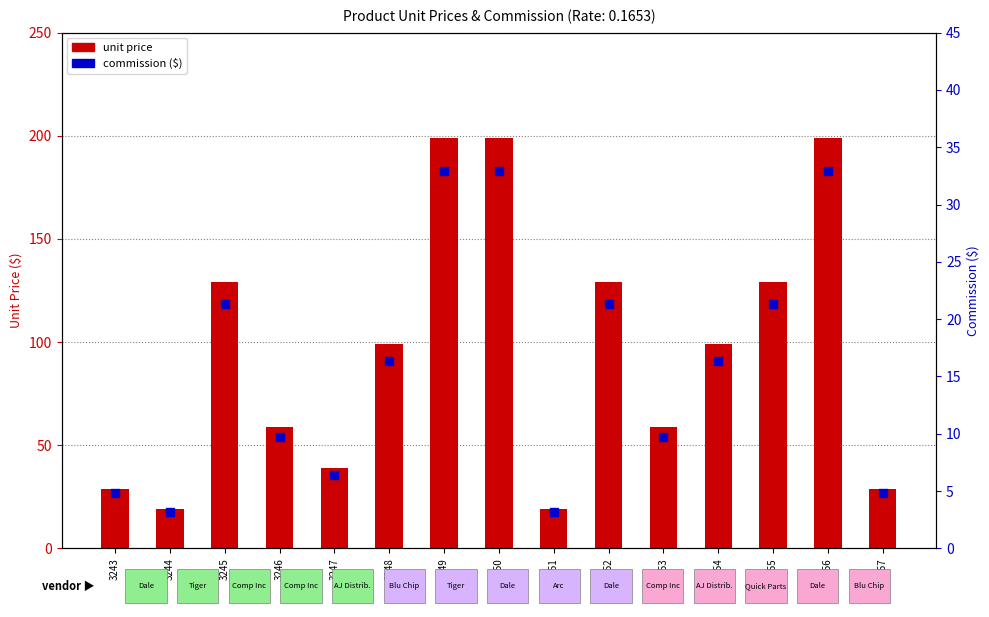

What are all the series names shown in the legend?

unit price, commission ($)